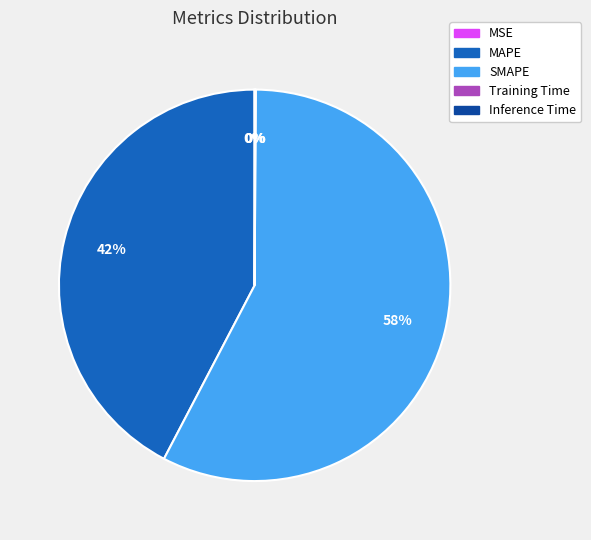

To the nearest percent, what is the combined percentage of MAPE and SMAPE?

100%